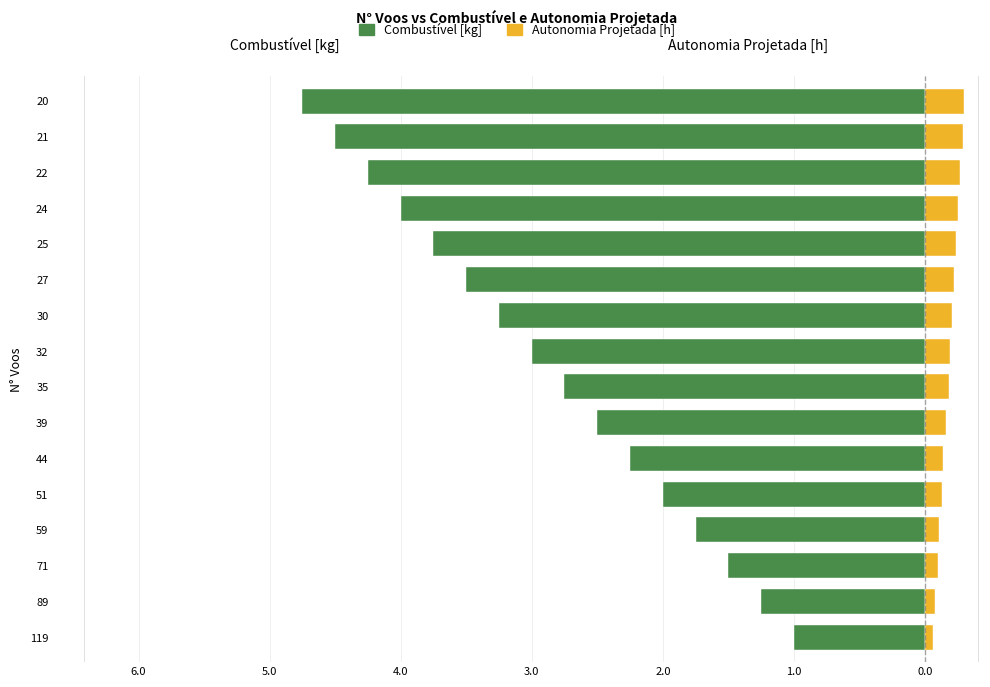

Count the number of categories in the chart.

16